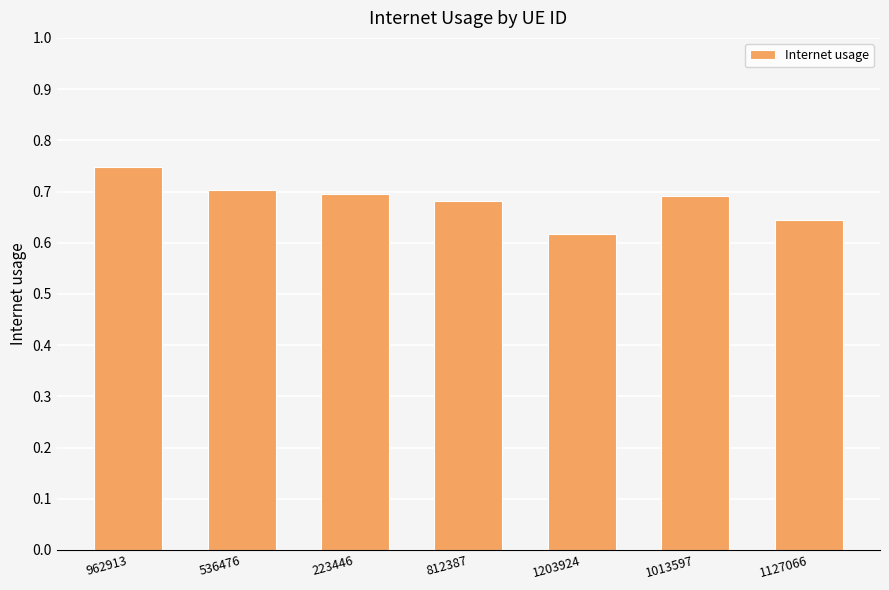

Which category has the highest value across all series?

962913